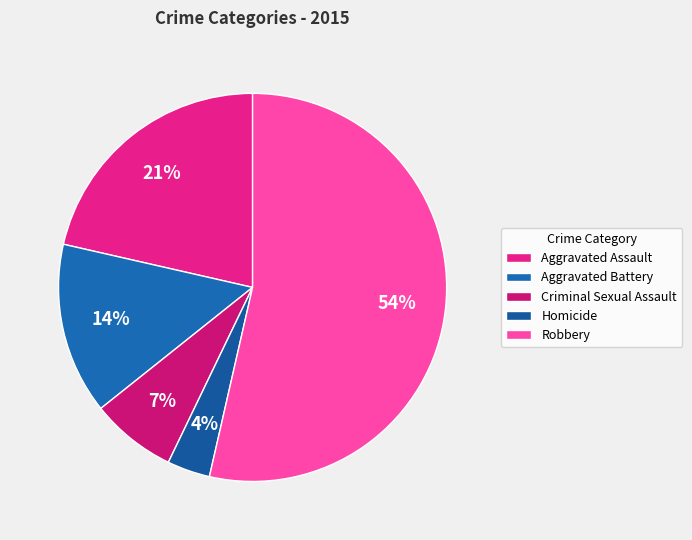

How many segments does this pie chart have?

5